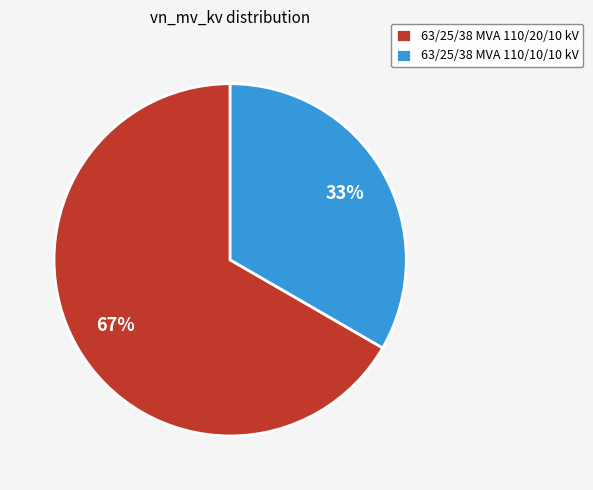

Which has a higher value, 63/25/38 MVA 110/20/10 kV or 63/25/38 MVA 110/10/10 kV?

63/25/38 MVA 110/20/10 kV